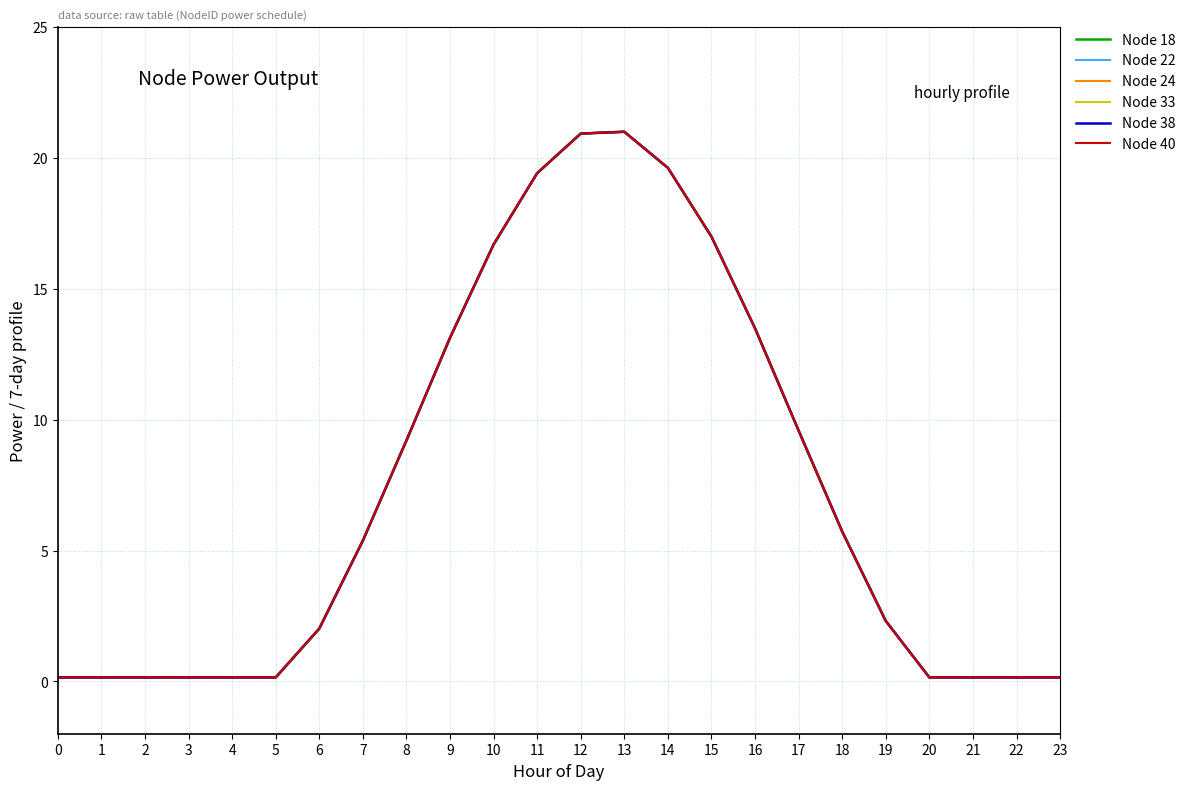

Which series changed the most between 11 and 20?

Node 18